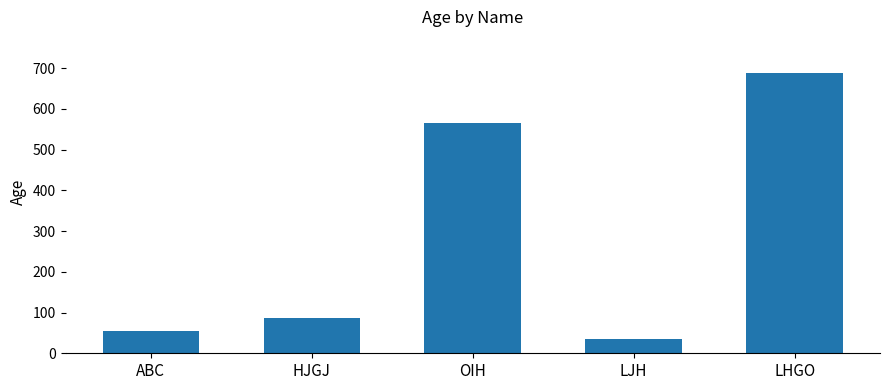

Does the chart contain stacked bars?

No